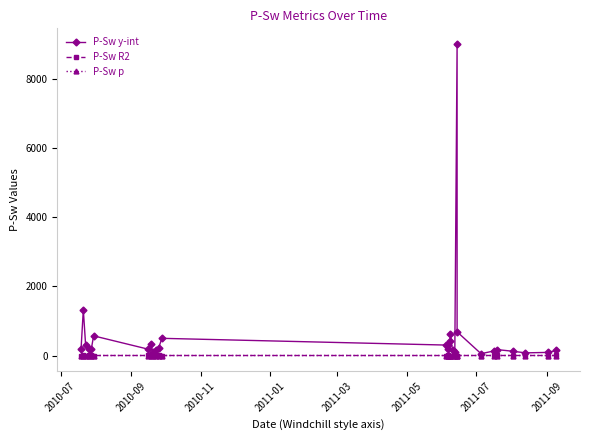

At how many categories does at least one series exceed 1149?

2